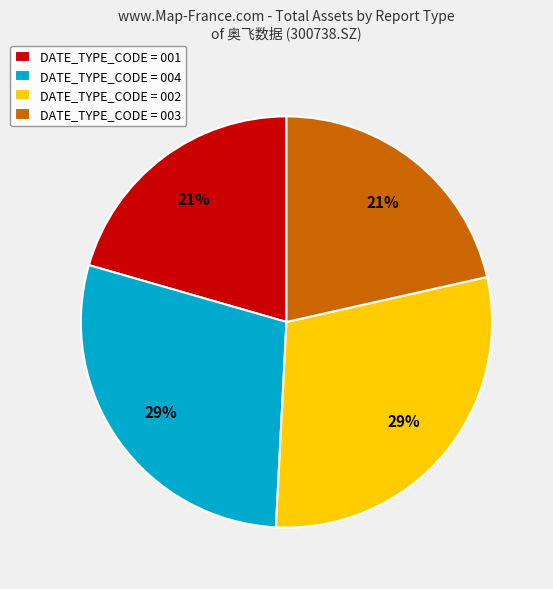

What percentage is the DATE_TYPE_CODE = 001 slice, to the nearest percent?

21%